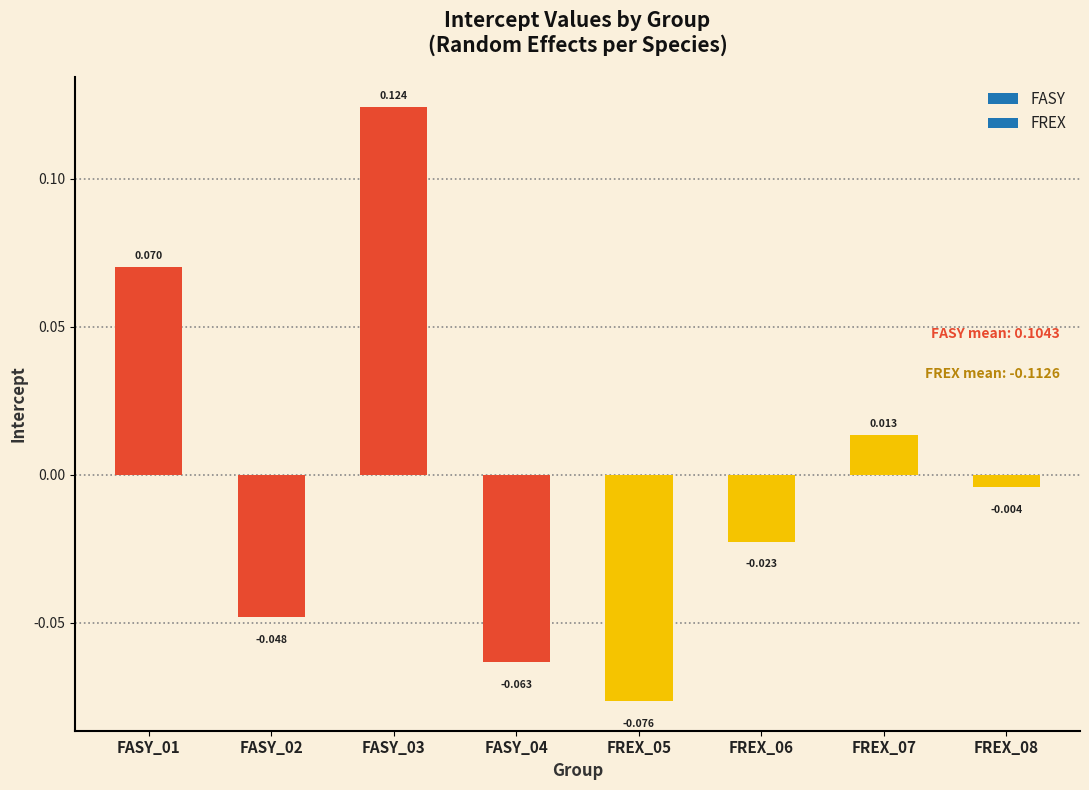

Are the bars horizontal?

No